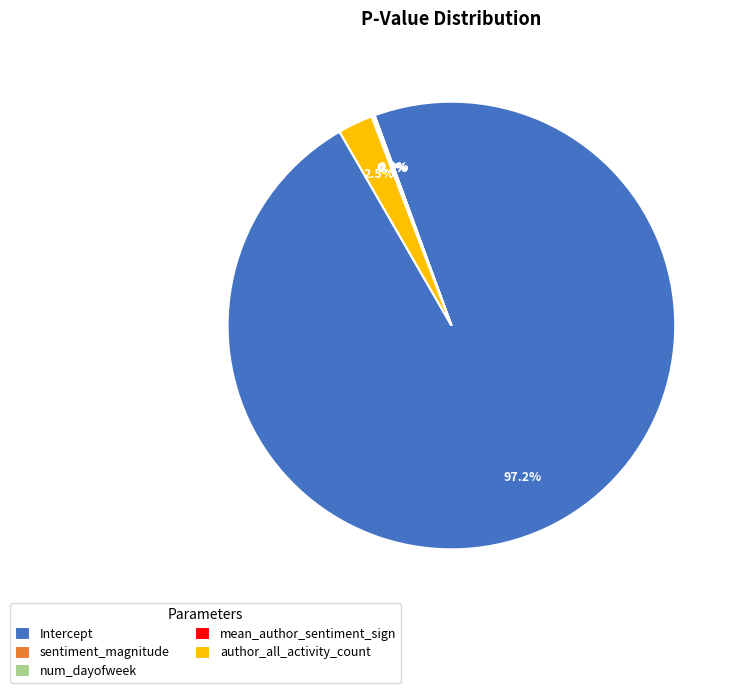

What is the majority slice?

Intercept